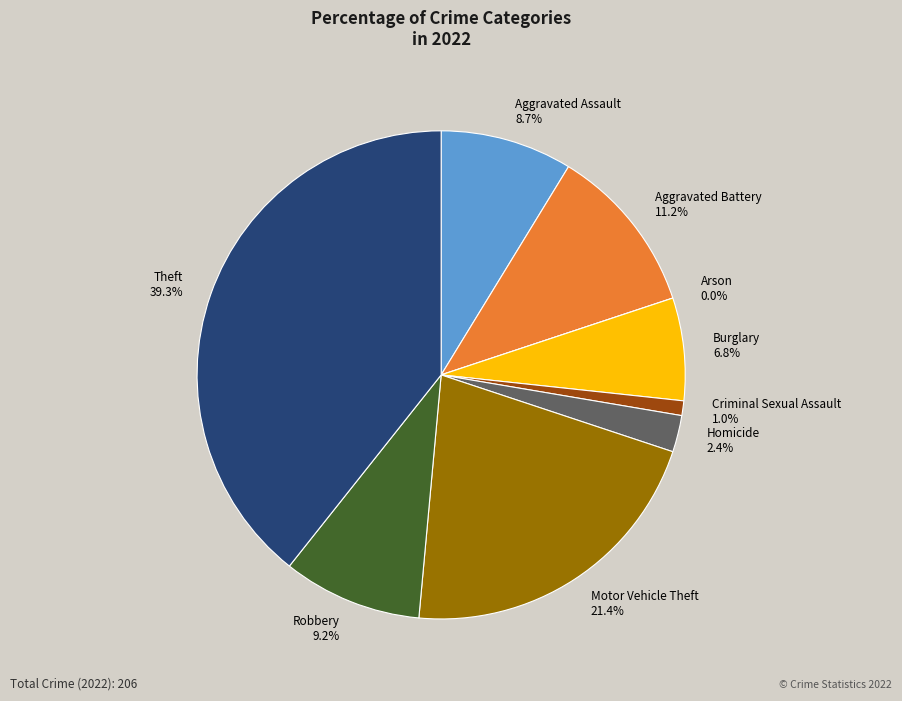

Is there any slice that represents more than half of the pie?

No